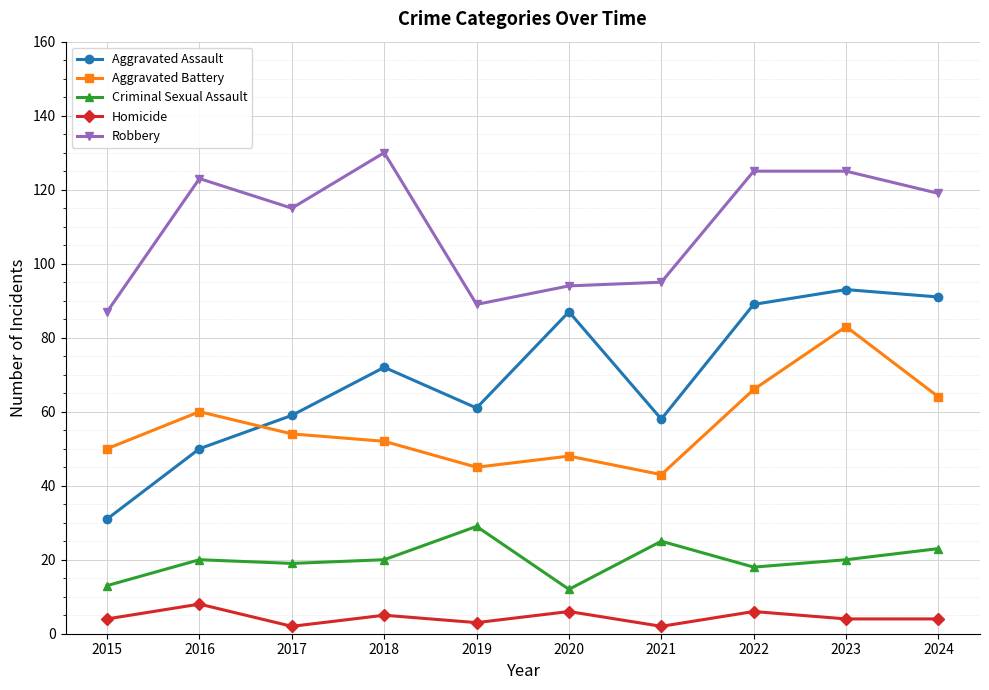

Where is the first local maximum for Aggravated Assault?

2018